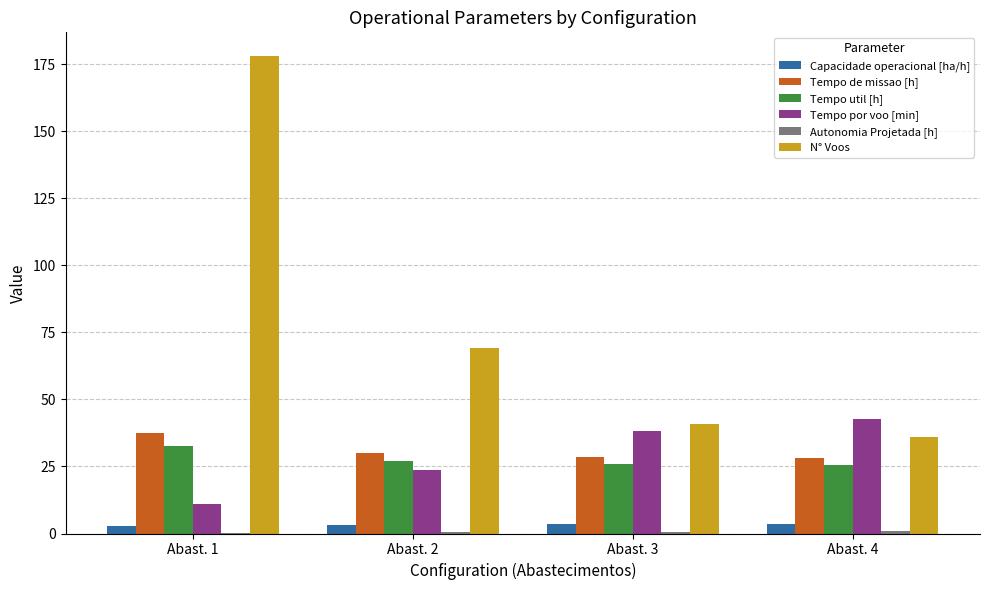

What is the sum of all N° Voos values?

324.0